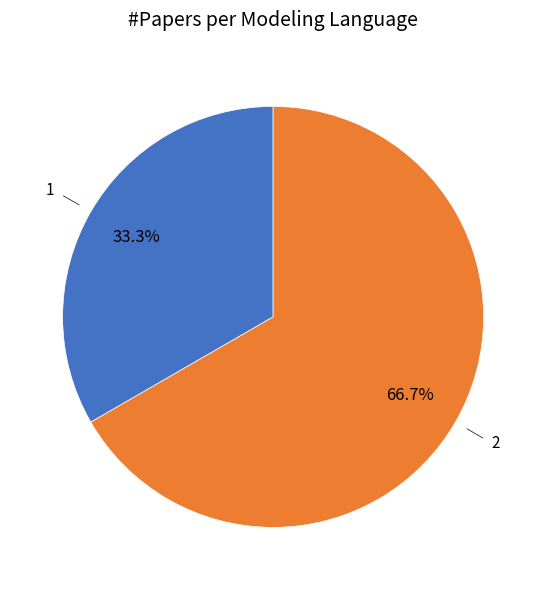

Does any single category account for the majority?

Yes